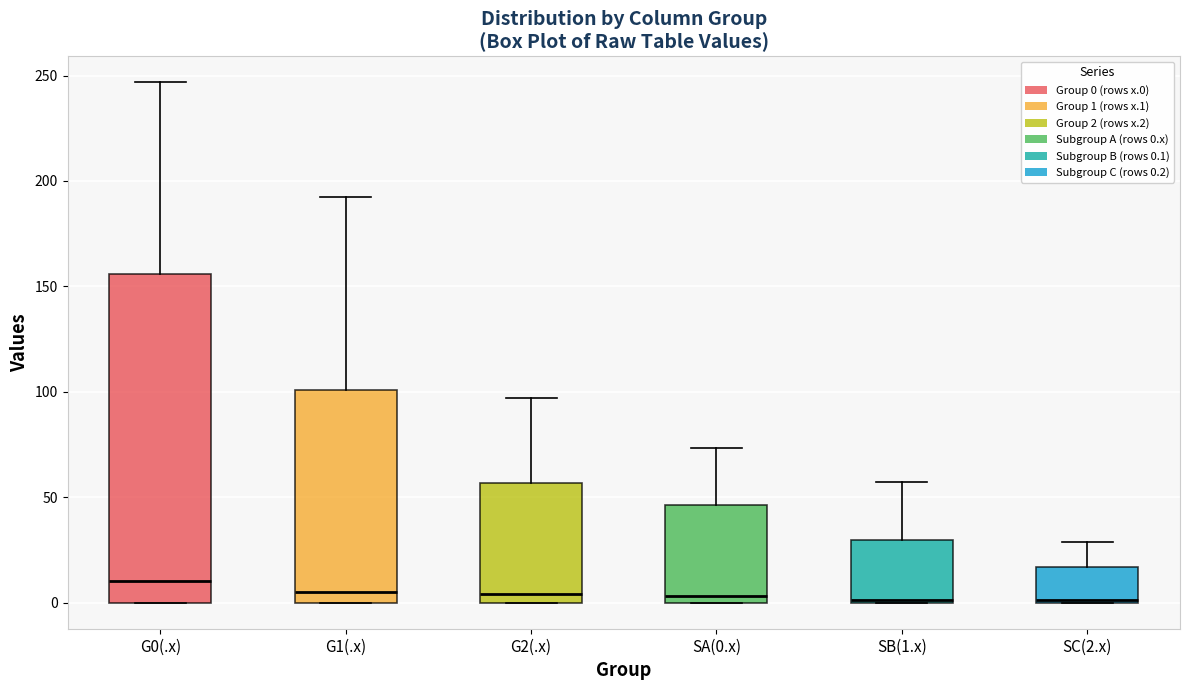

Reading left to right, read every box against the y-axis: the position of its median line, the range the box covers, and the ends of its whiskers. The values are not printed on the chart, so give them approximately, as read against the axis.

G0(.x): median 10, box 0 to 155, whiskers 0 to 245
G1(.x): median 5, box 0 to 100, whiskers 0 to 190
G2(.x): median 5, box 0 to 55, whiskers 0 to 95
SA(0.x): median 5, box 0 to 45, whiskers 0 to 75
SB(1.x): median 0 (just above the box's lower edge), box 0 to 30, whiskers 0 to 55
SC(2.x): median 0, box 0 to 15, whiskers 0 to 30